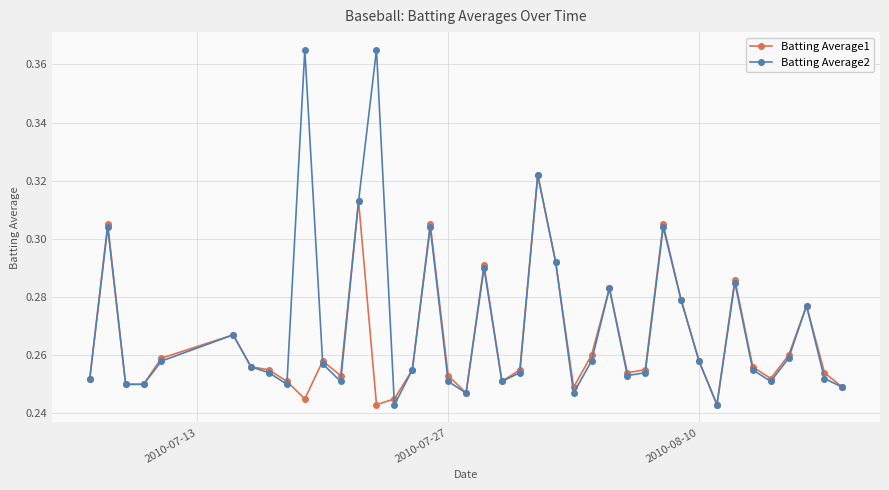

Which series has the largest total across all categories?

Batting Average2